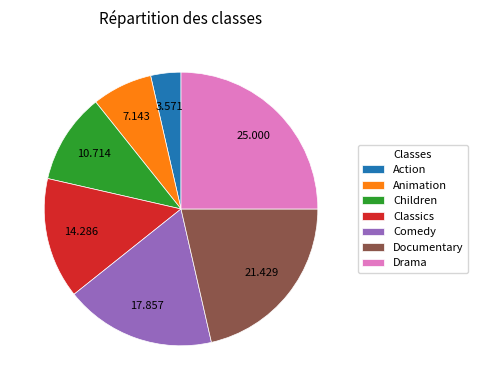

Which category has the smallest portion of the pie?

Action